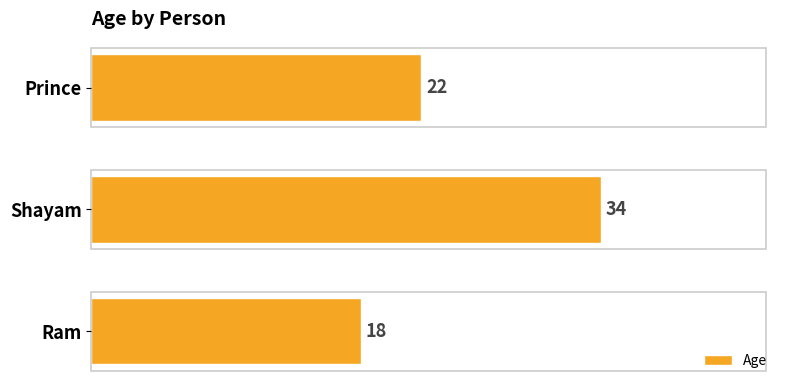

How many values are between 18 and 34?

3